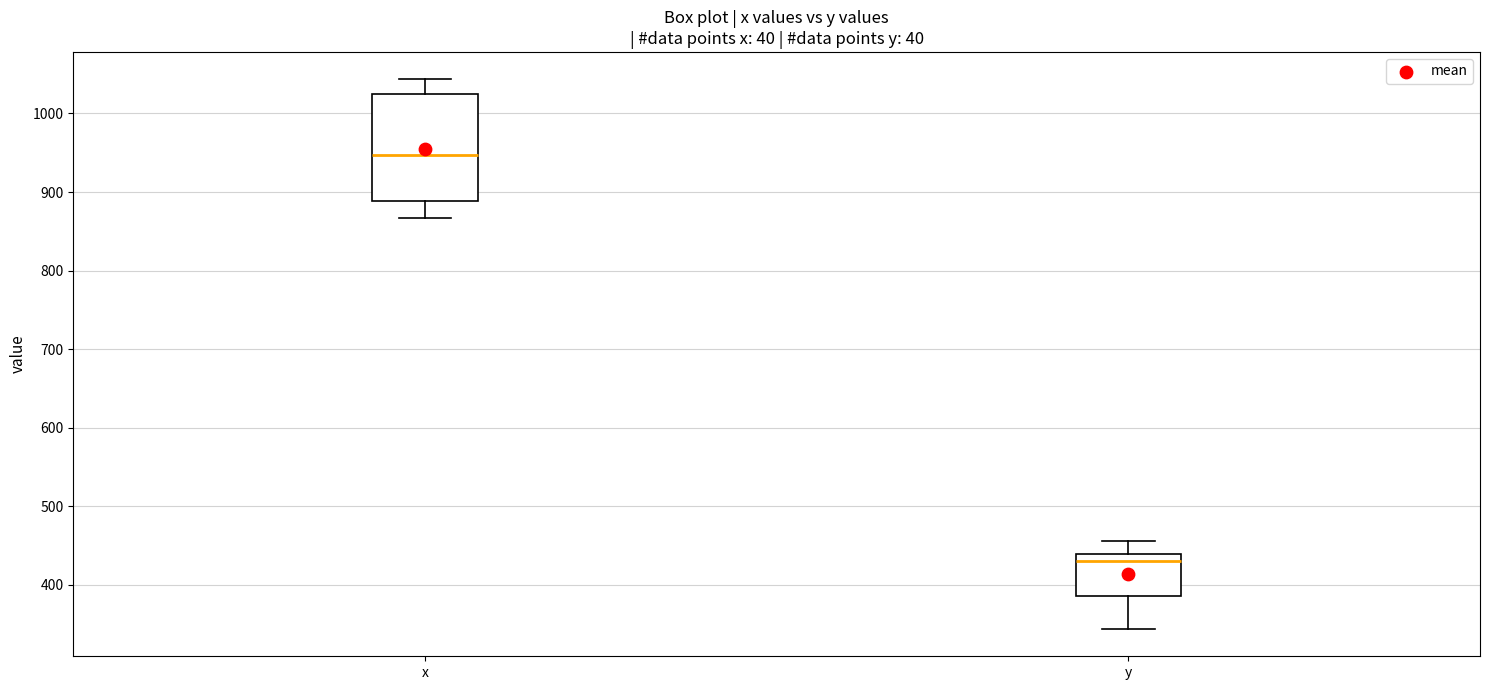

Comparing the boxes themselves (not the whiskers), which one is the tallest?

x